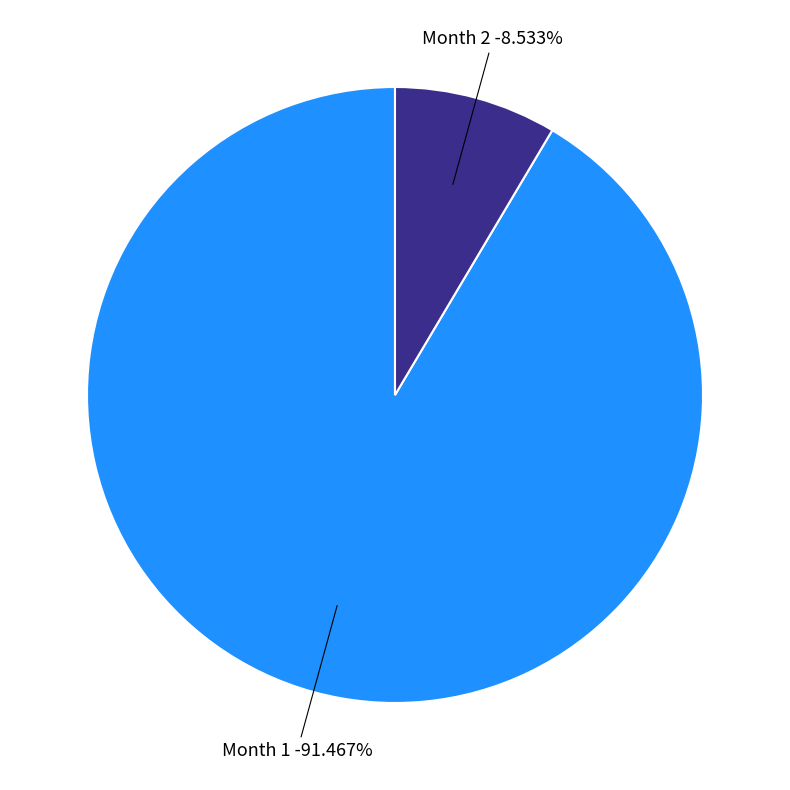

Rank the categories by value from lowest to highest.

2, 1